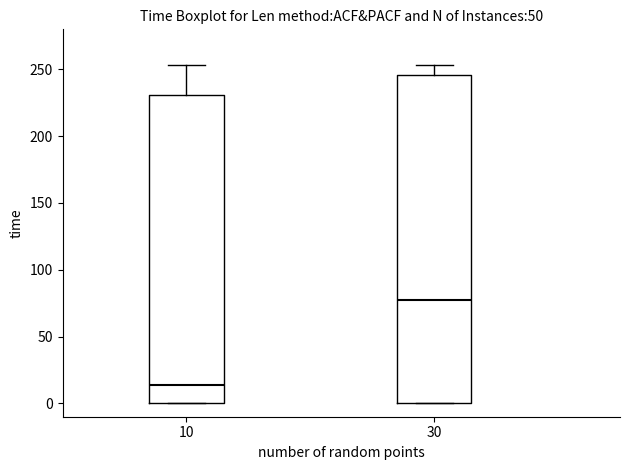

Which box has the highest median line?

30